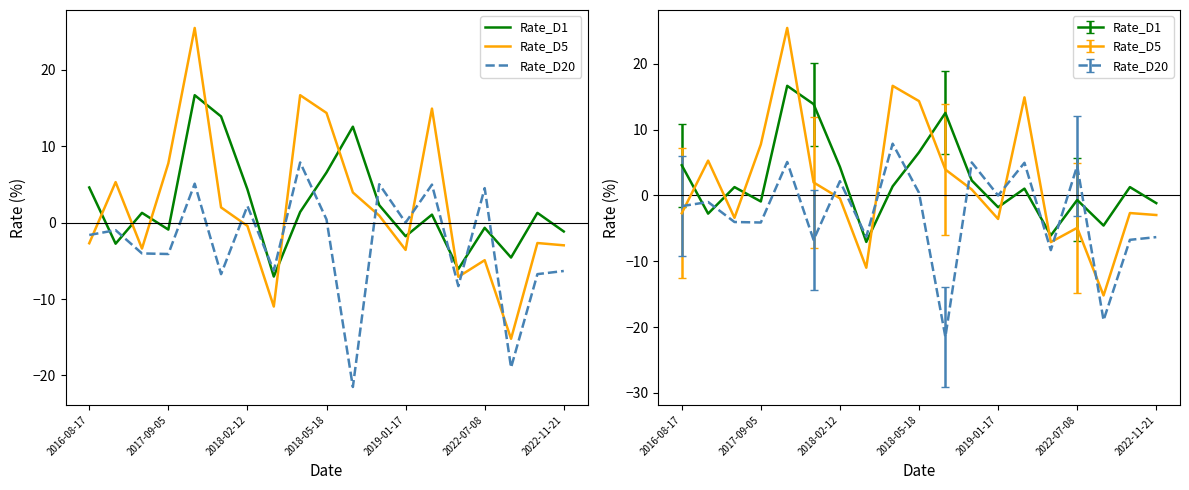

What is the value of the Rate_D1 point at the 2nd from the left?

-2.8